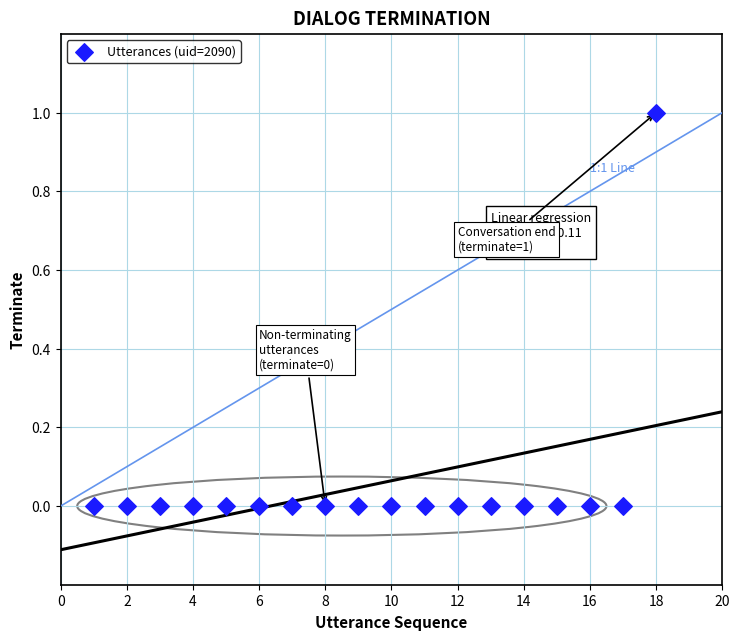

What is the range of X values (max minus min)?

17